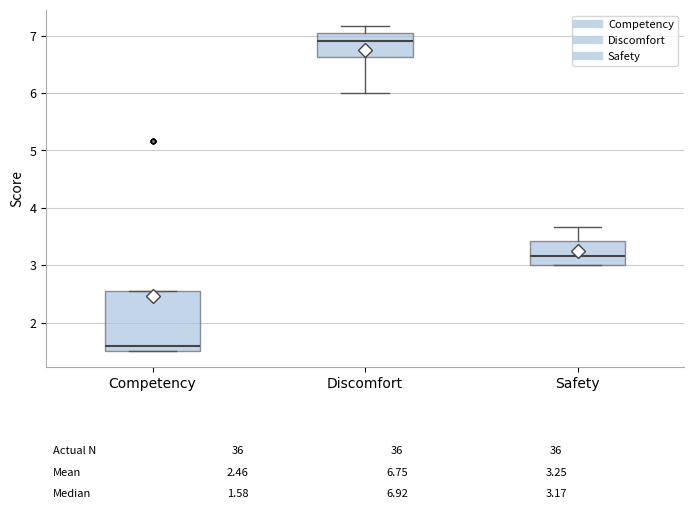

Which box is the tallest, from its lower edge to its upper edge?

Competency